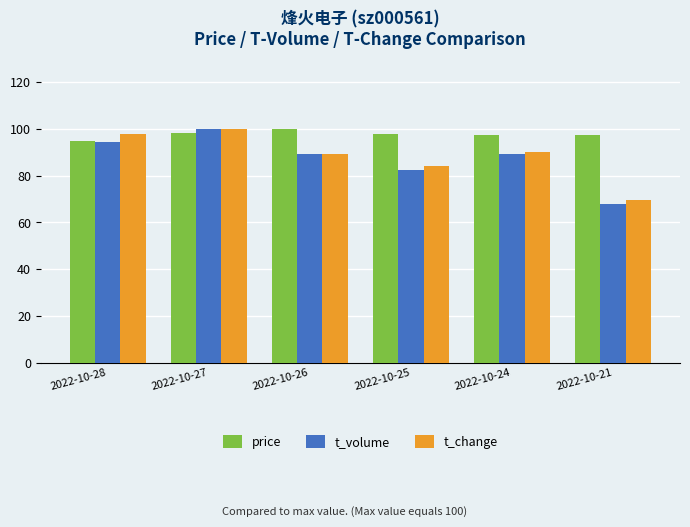

What is the lowest value of the t_volume series?

67.8